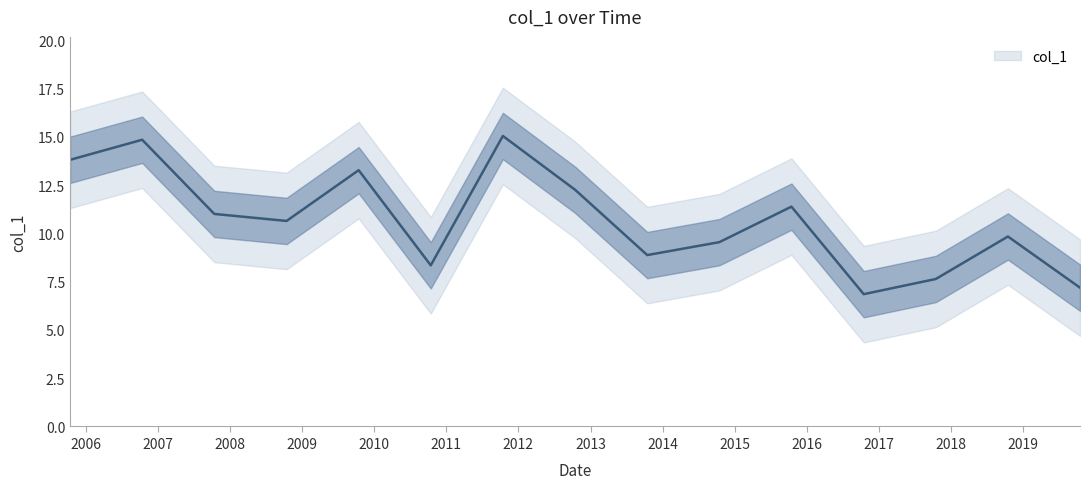

Is it true that the value at 2013-10-15 is 5.3?

False